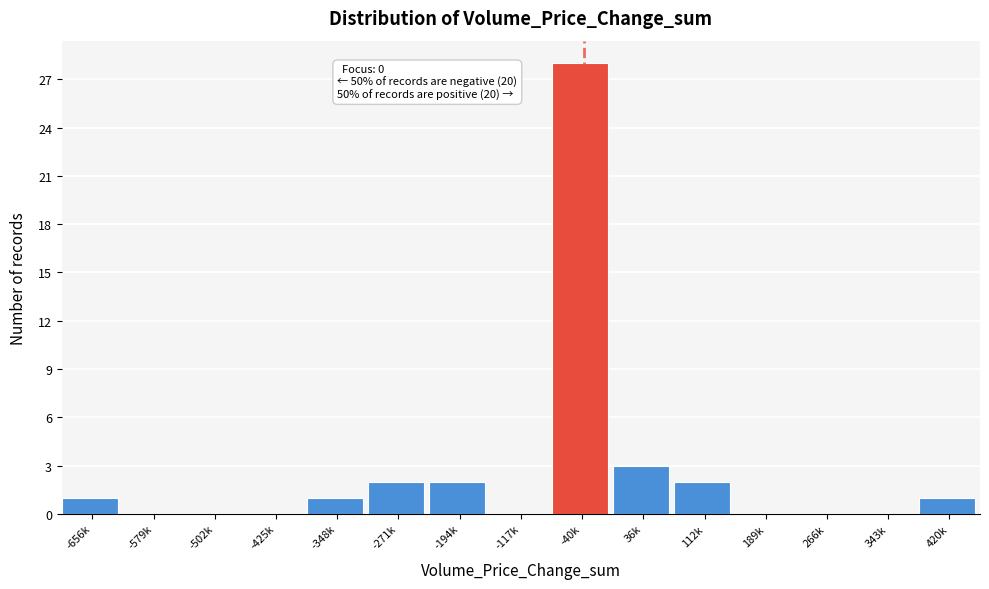

Reading left to right, list all the values displayed in this chart.

-656k=1	-579k=0	-502k=0	-425k=0	-348k=1	-271k=2	-194k=2	-117k=0	-40k=28	36k=3	112k=2	189k=0	266k=0	343k=0	420k=1